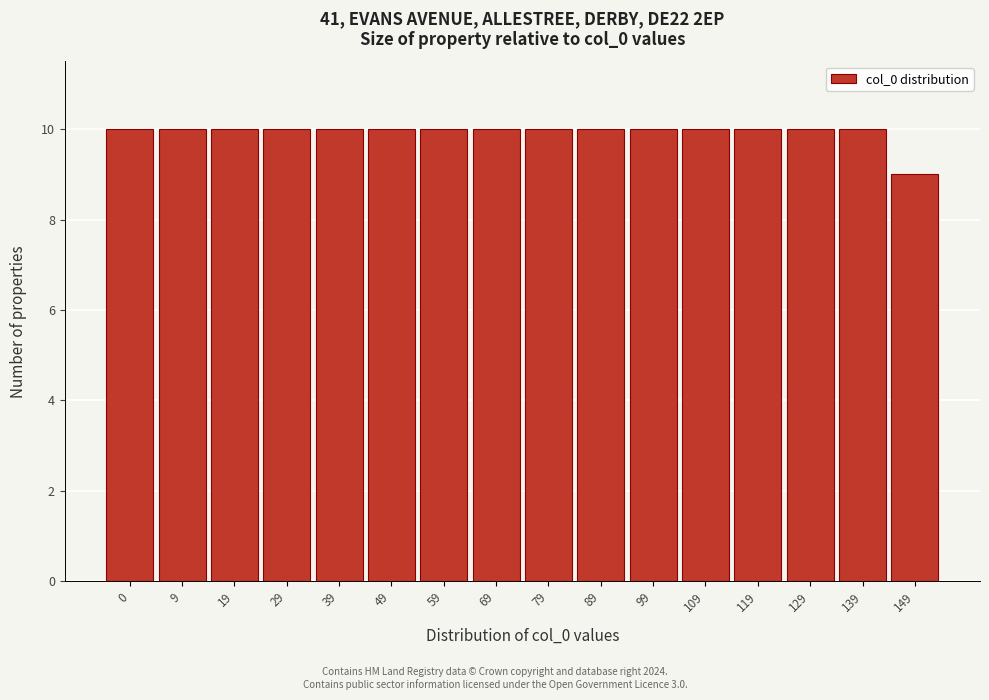

Reading right to left, what are all the values shown in this chart?

149=9	139=10	129=10	119=10	109=10	99=10	89=10	79=10	69=10	59=10	49=10	39=10	29=10	19=10	9=10	0=10